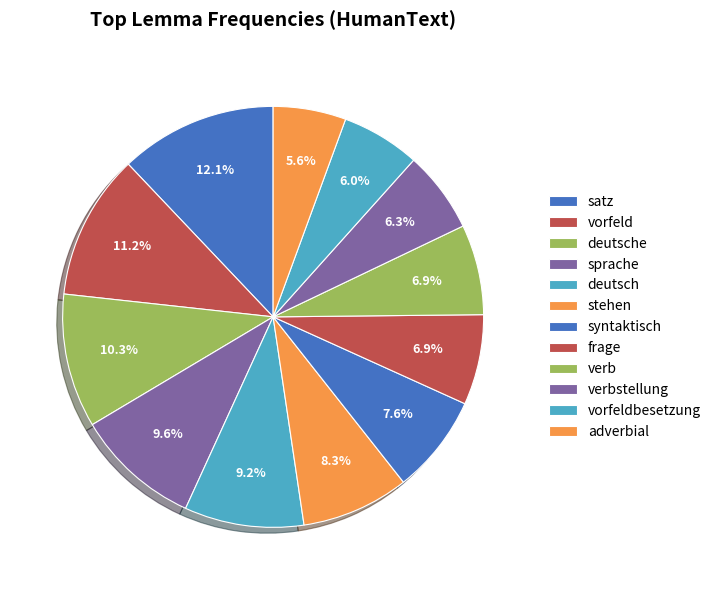

How many segments does this pie chart have?

12